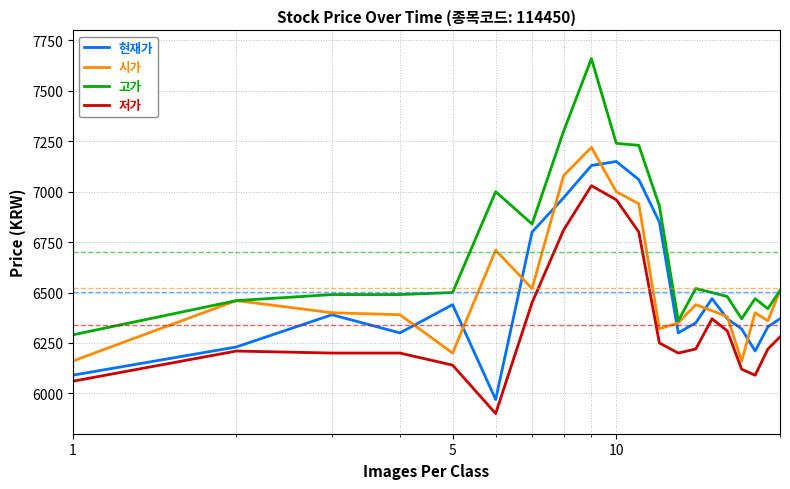

True or false: 시가 and 저가 intersect in this chart.

False